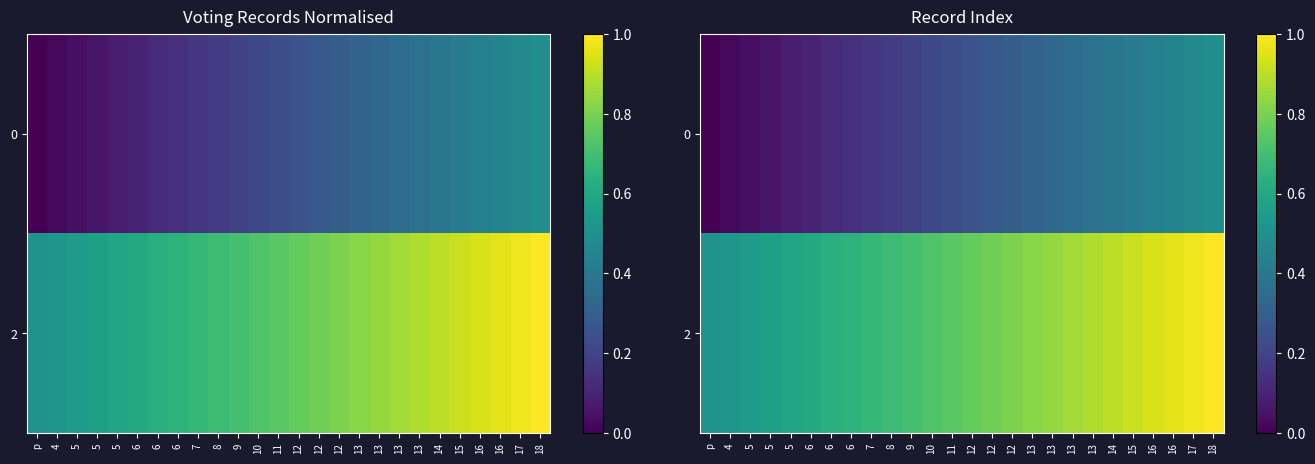

What is the highest value of the 0 series?

0.5